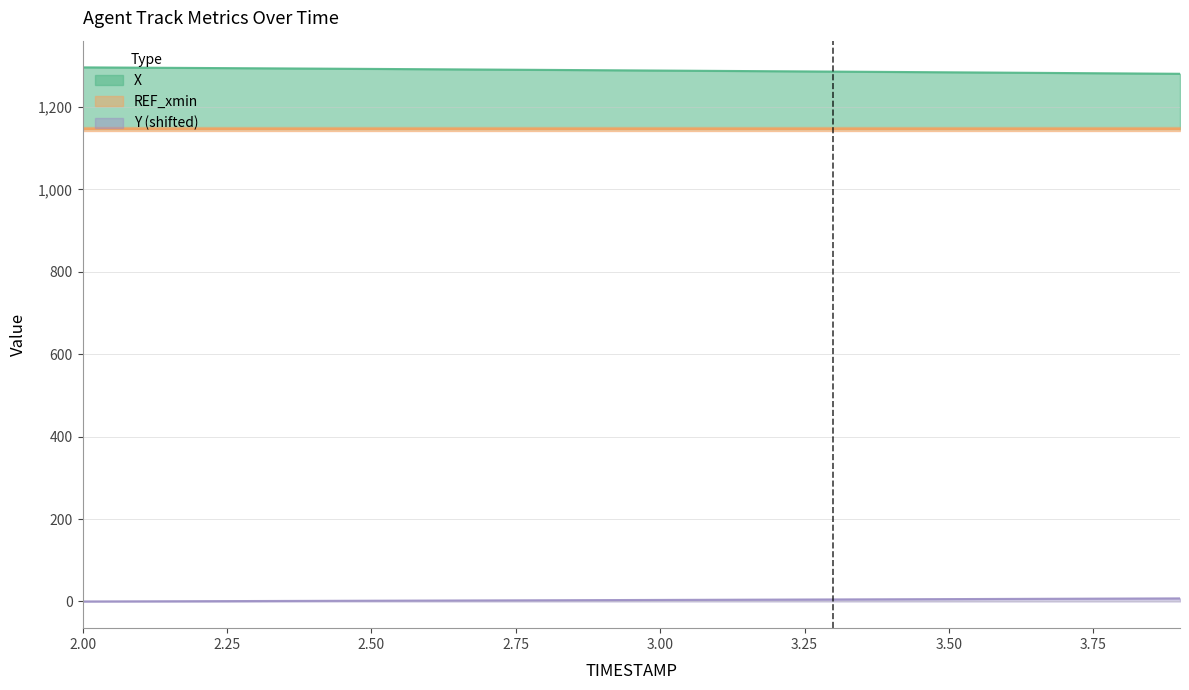

What is the difference between the Y_neg values at 2.7 and 2.5?

0.8